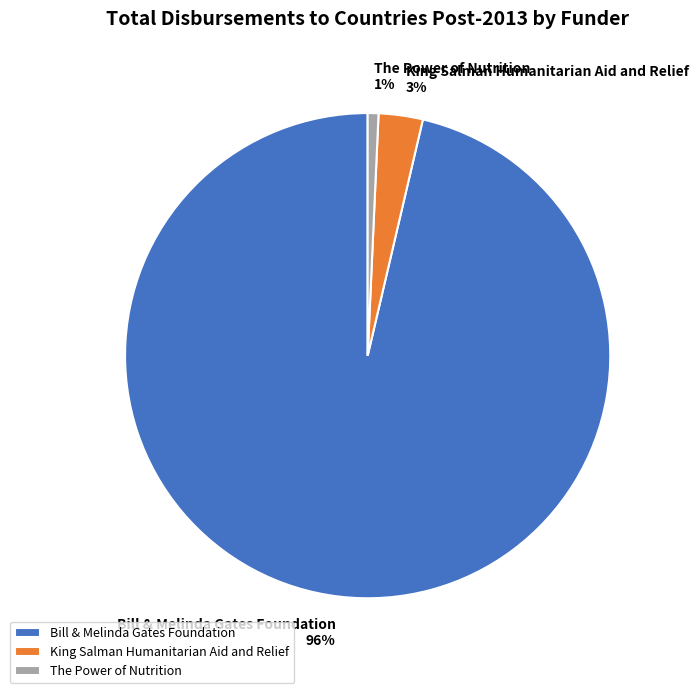

To the nearest percent, what is the difference between the The Power of Nutrition and King Salman Humanitarian Aid and Relief slice percentages?

2%